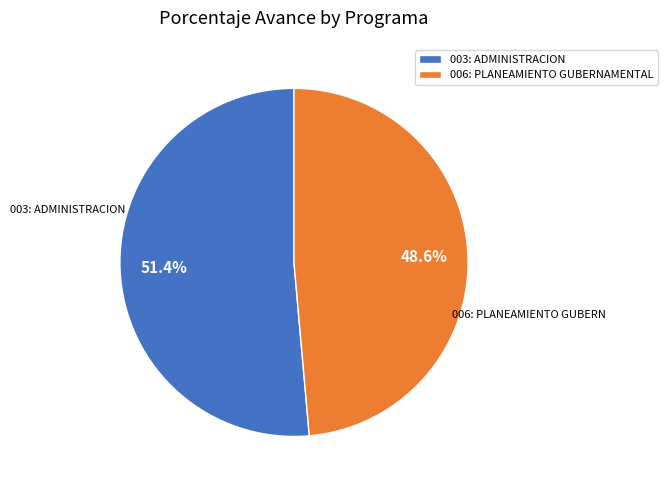

To the nearest percent, what is the average slice percentage?

50%